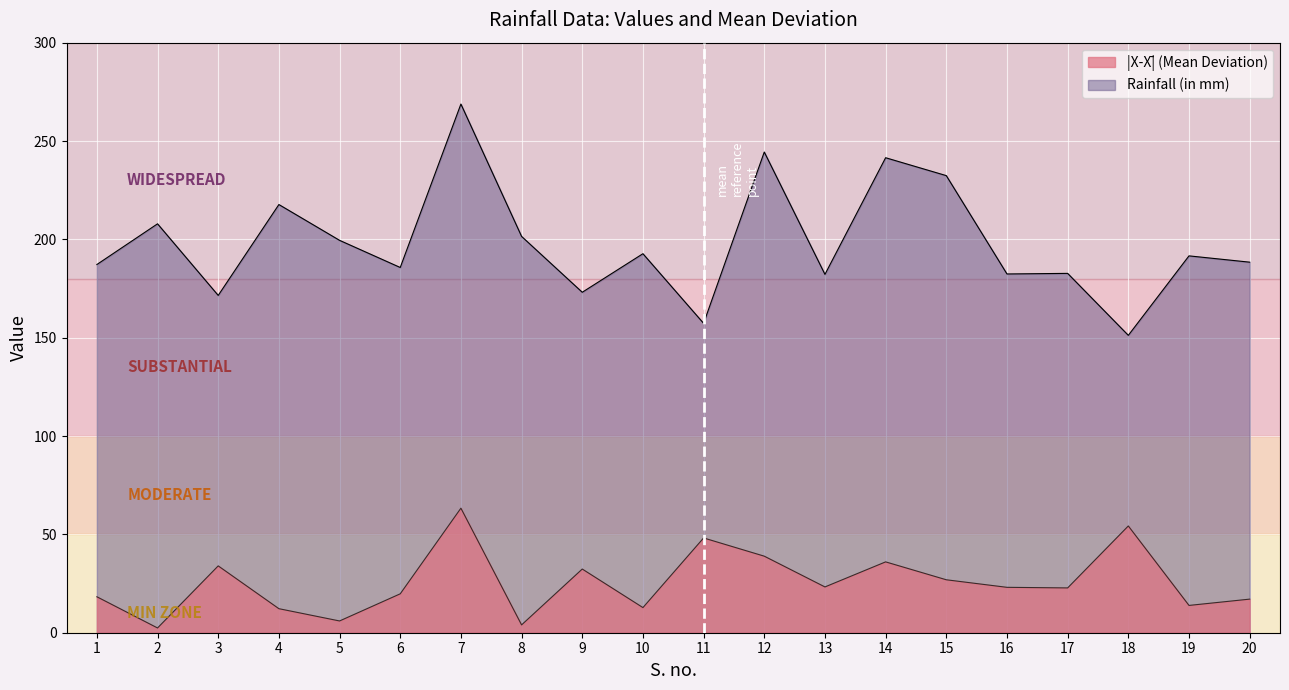

Read the Rainfall (in mm) value at 12.

244.4